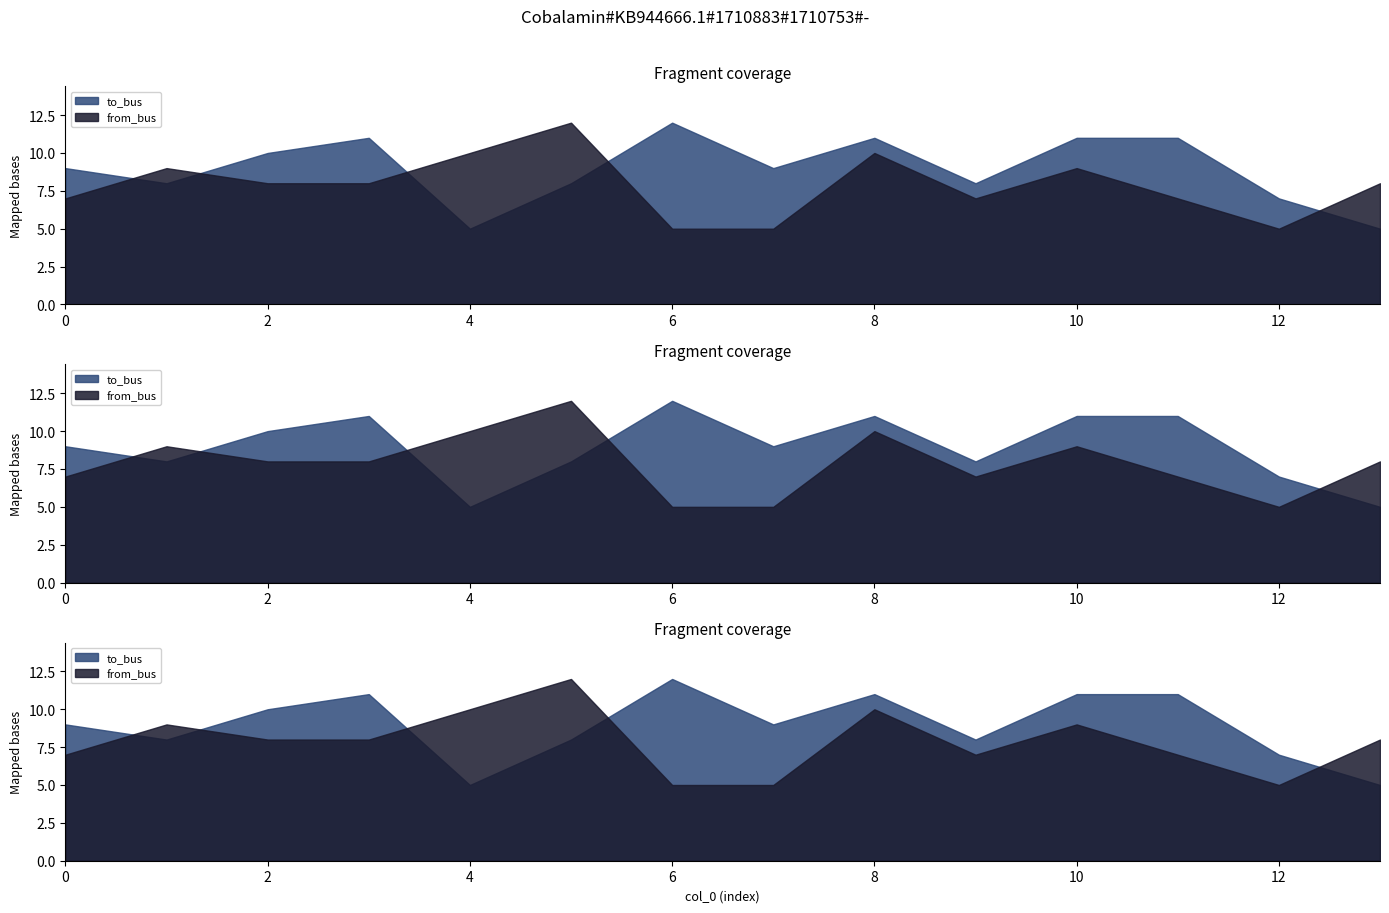

Is the value of from_bus at 9 greater than the value of to_bus at 1?

No